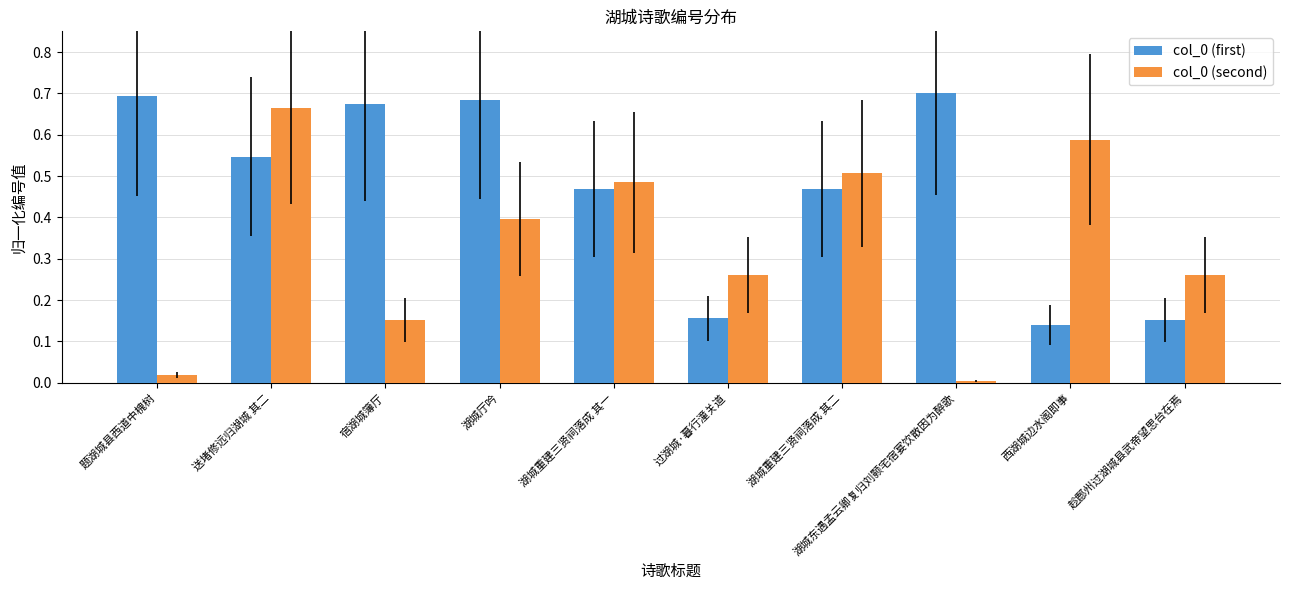

Which category has the highest value in the col_0 (second) series?

送堵修远归湖城 其二